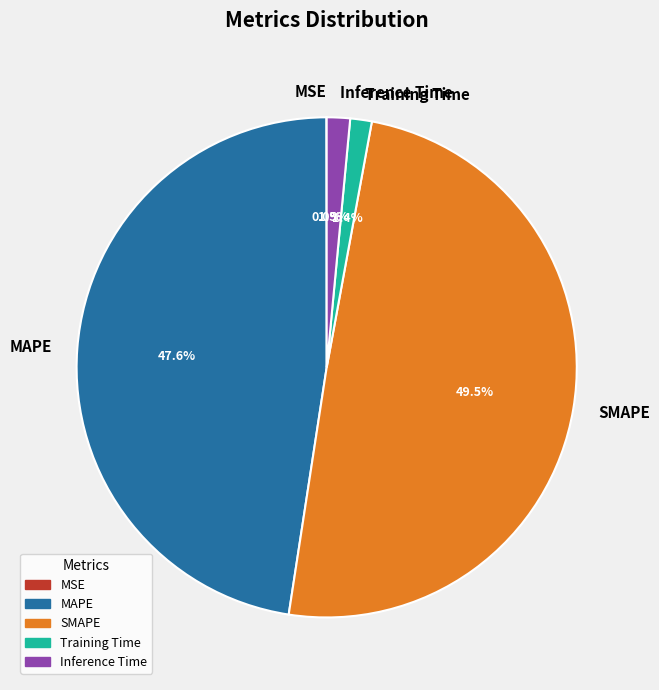

Between SMAPE and MAPE, which is larger?

SMAPE